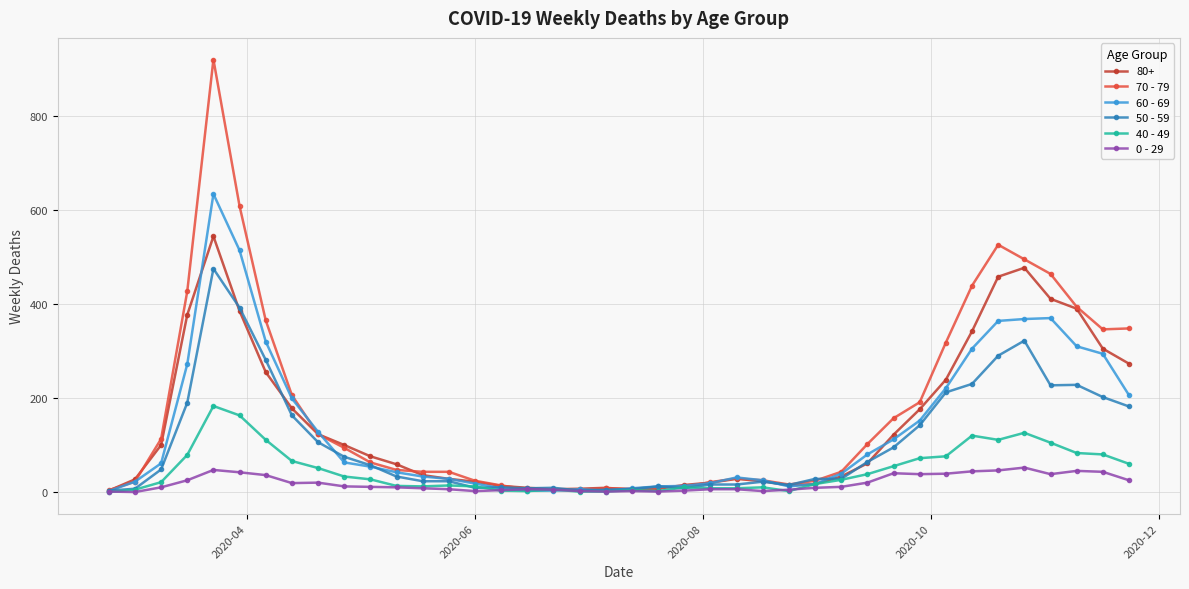

Which series has the widest spread of values?

70 - 79